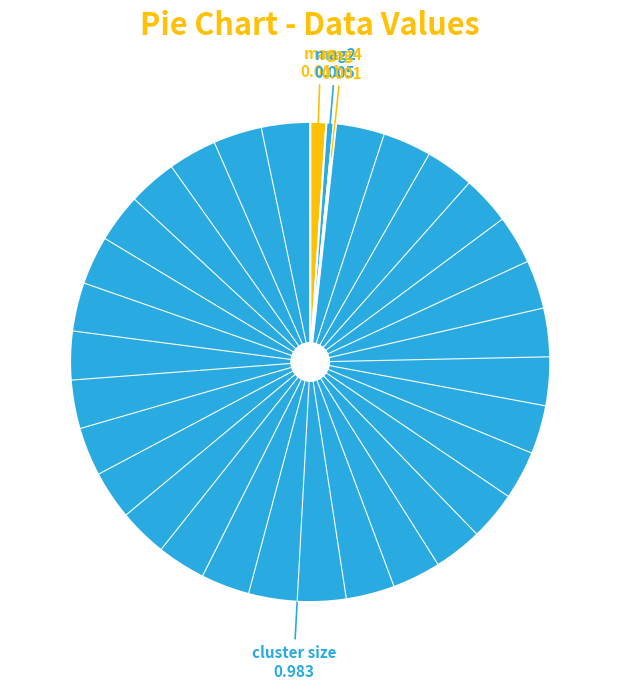

Which slice is the smallest?

mag4